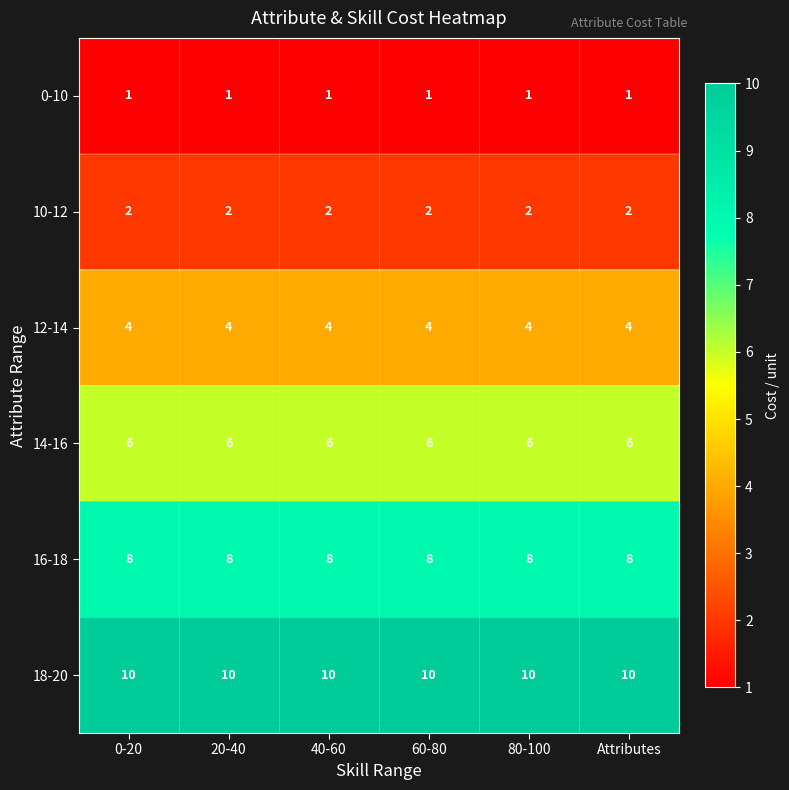

What is the approximate value of 12-14 at 0-20?

4